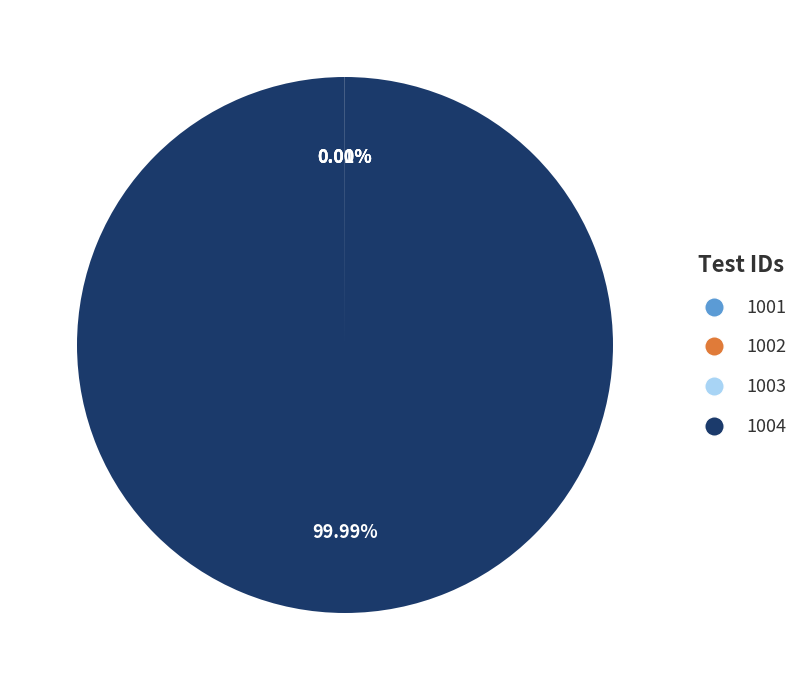

Which slice represents more than half of the pie?

1004